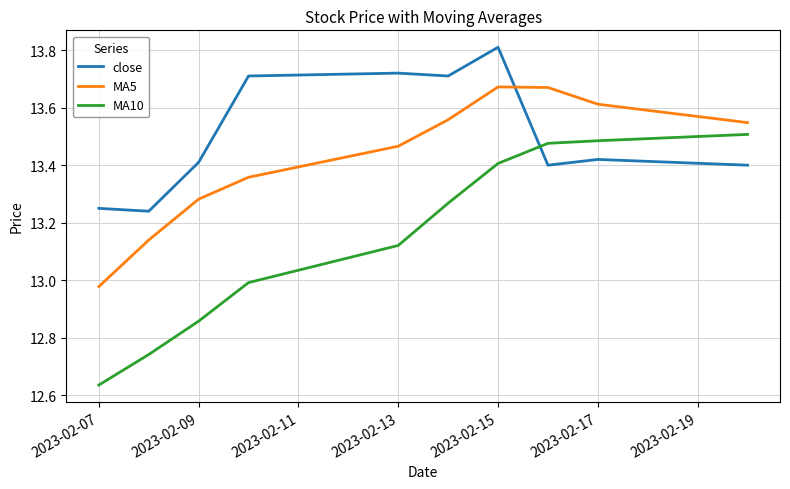

How many times do close and MA5 cross each other?

1